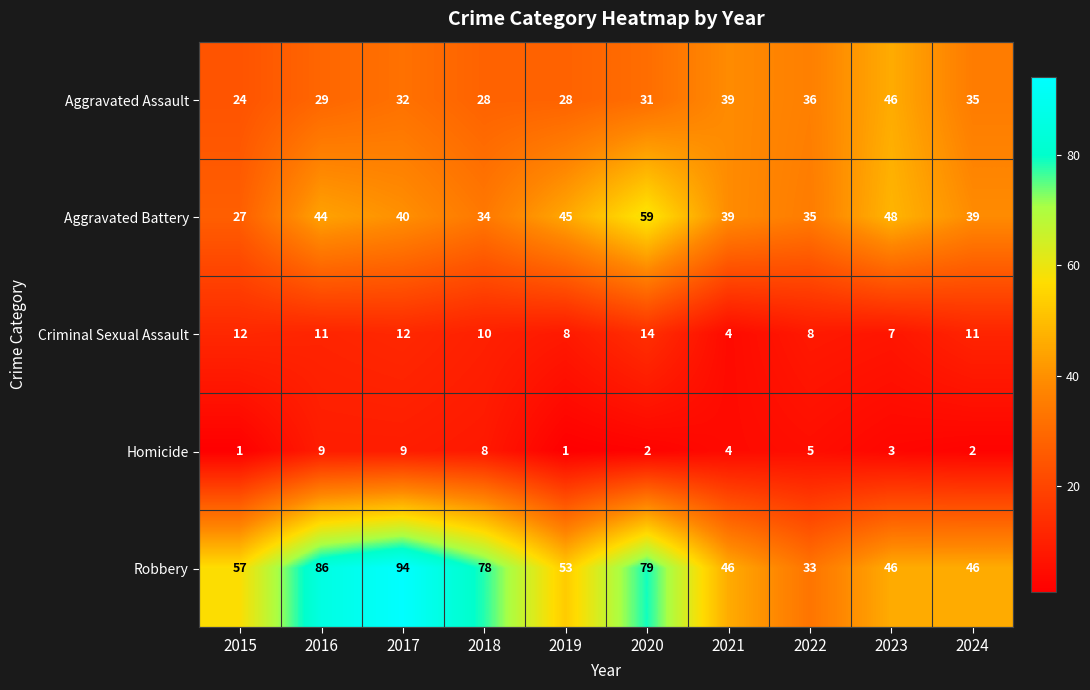

Where is Aggravated Assault nearest to the value 35?

2024